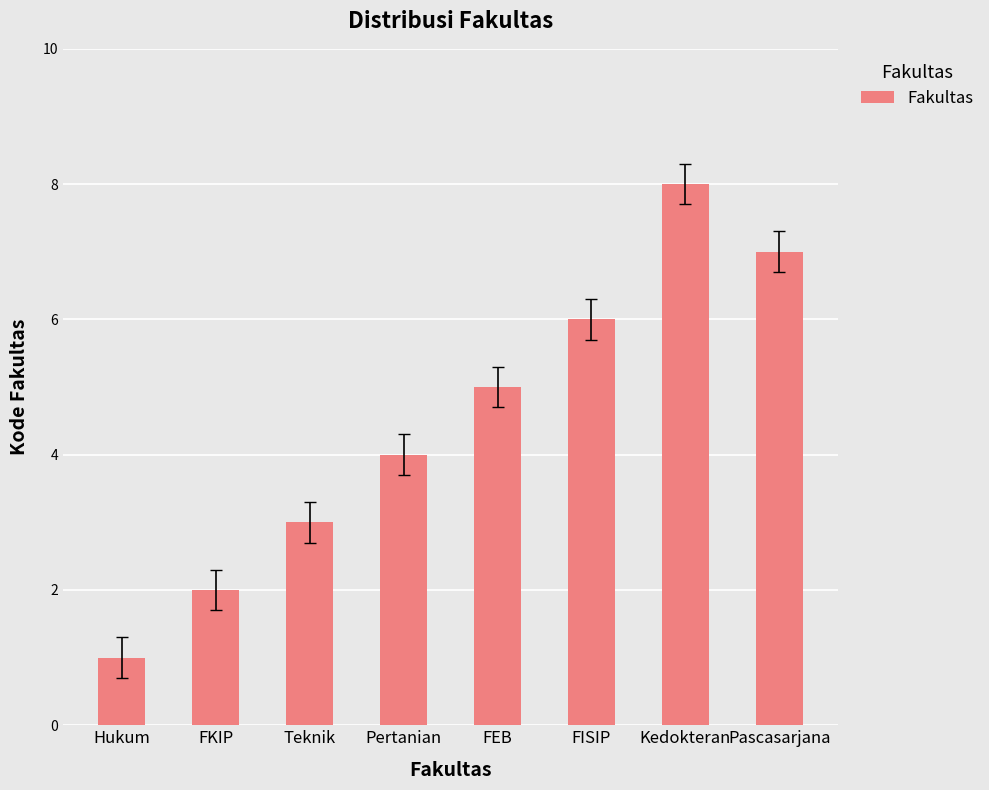

Count the number of categories in the chart.

8